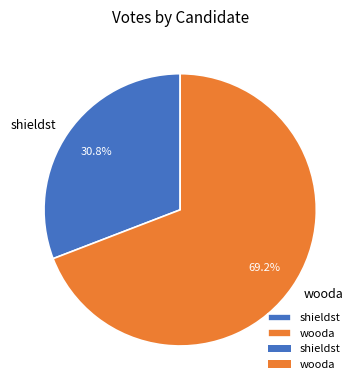

Which category accounts for the majority?

wooda